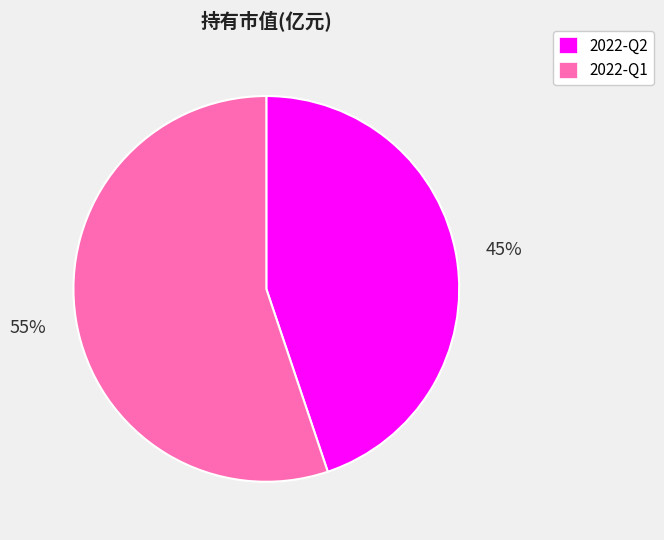

How many slices are in this pie chart?

2